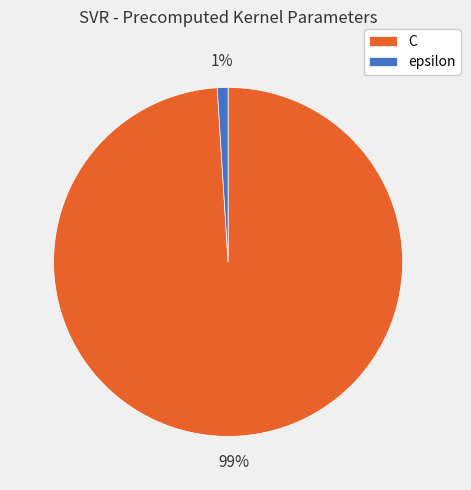

Count the number of slices in the pie.

2